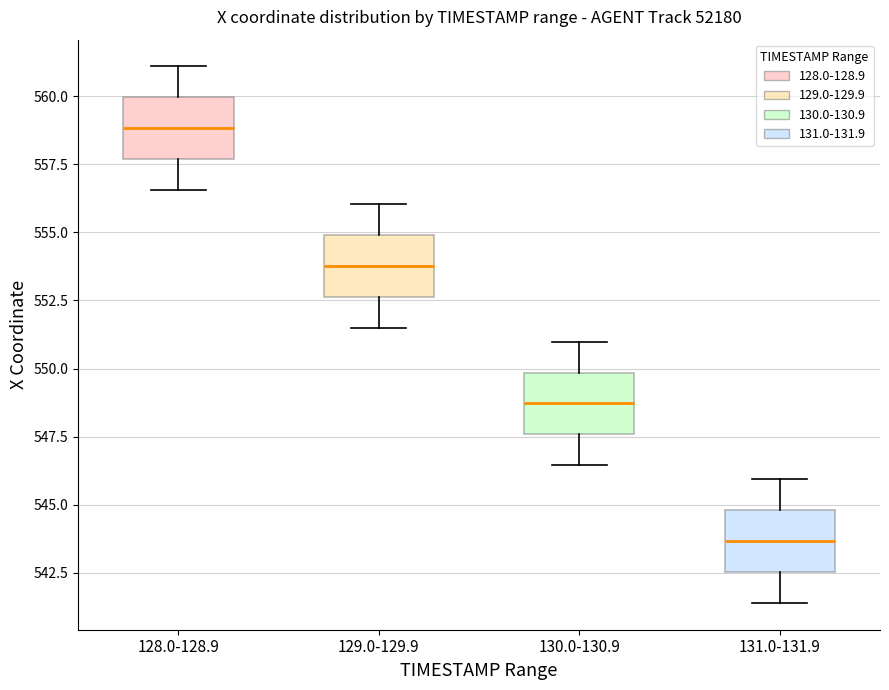

Which box has the highest median line?

128.0-128.9